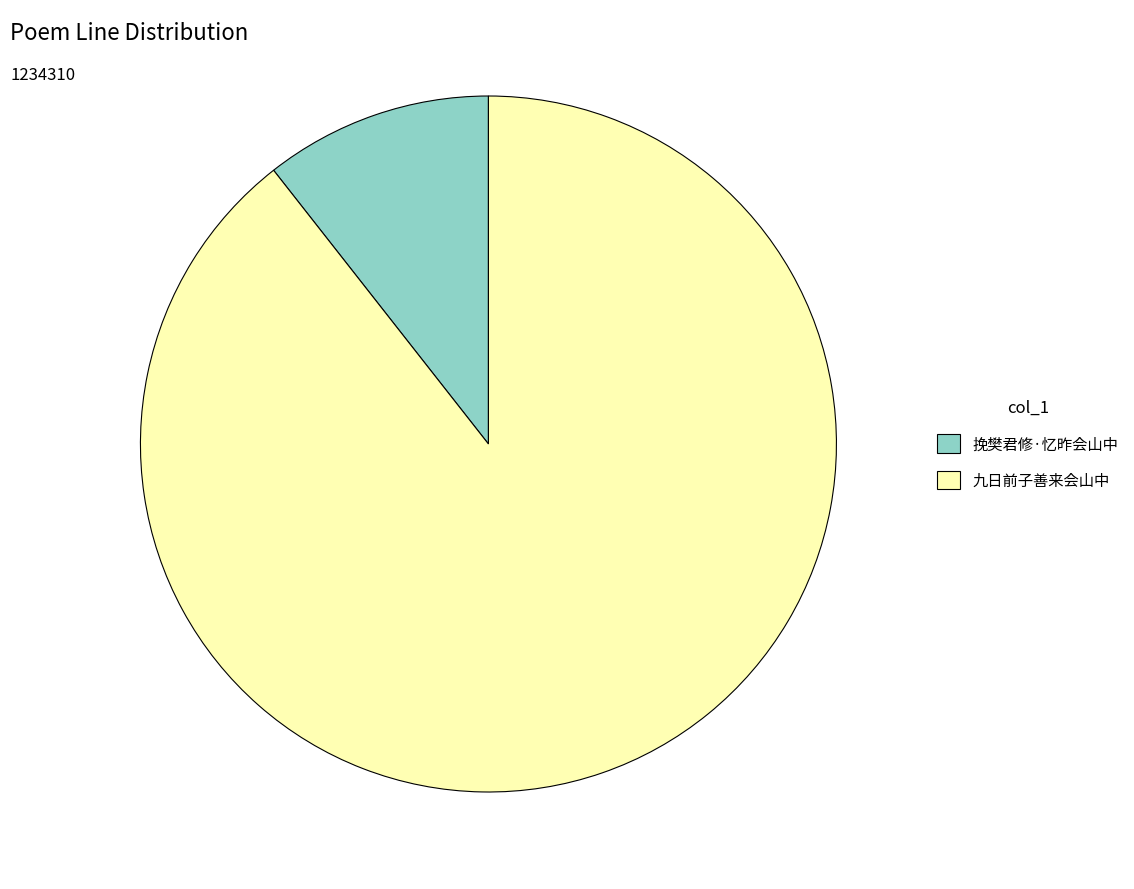

What is the ratio of the value at 九日前子善来会山中 to the value at 挽樊君修·忆昨会山中?

8.4